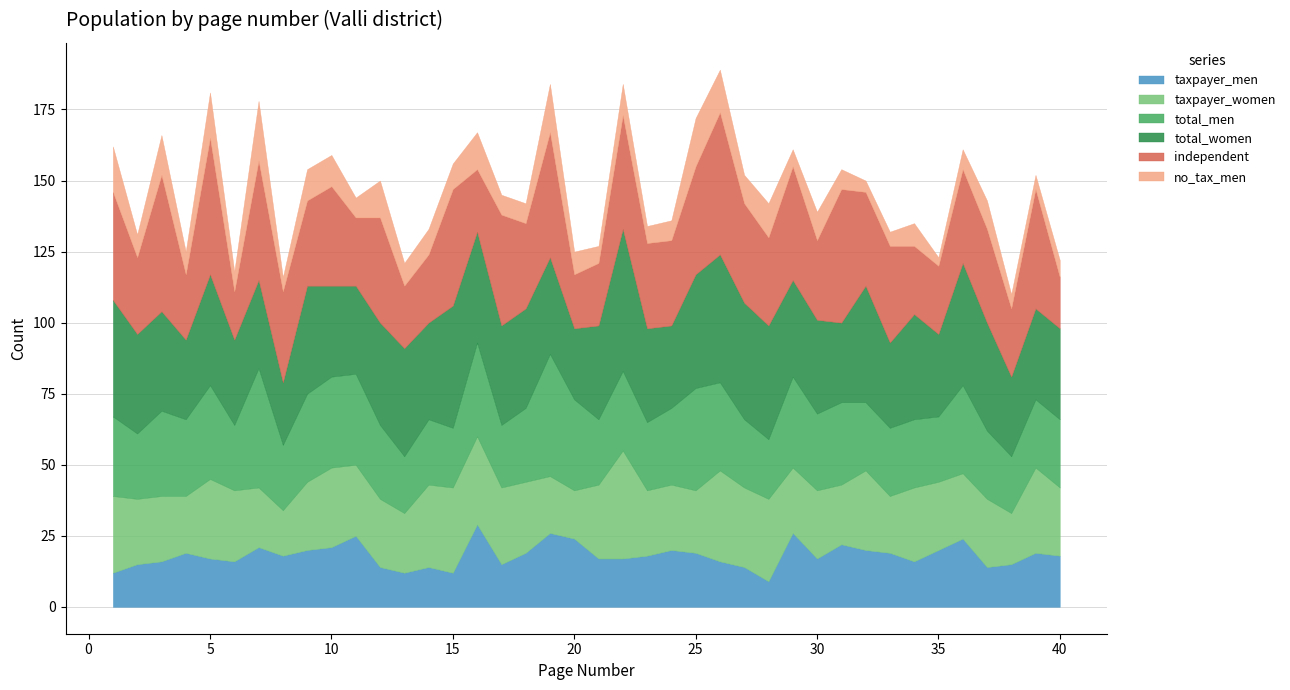

What is the difference between the maximum and minimum values in the total_women series?

28